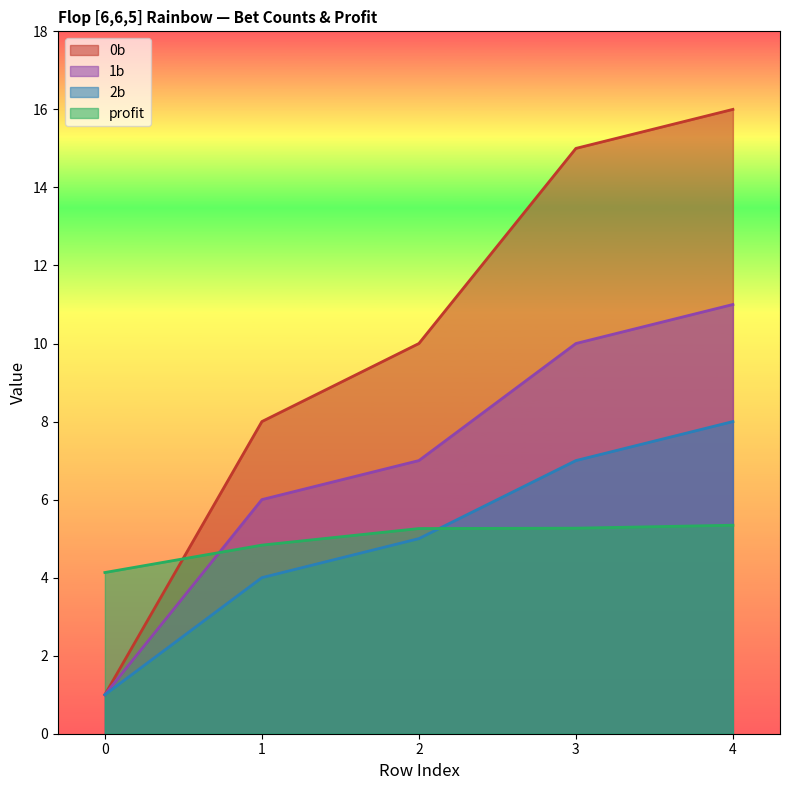

What are all the series names shown in the legend?

0b, 1b, 2b, profit